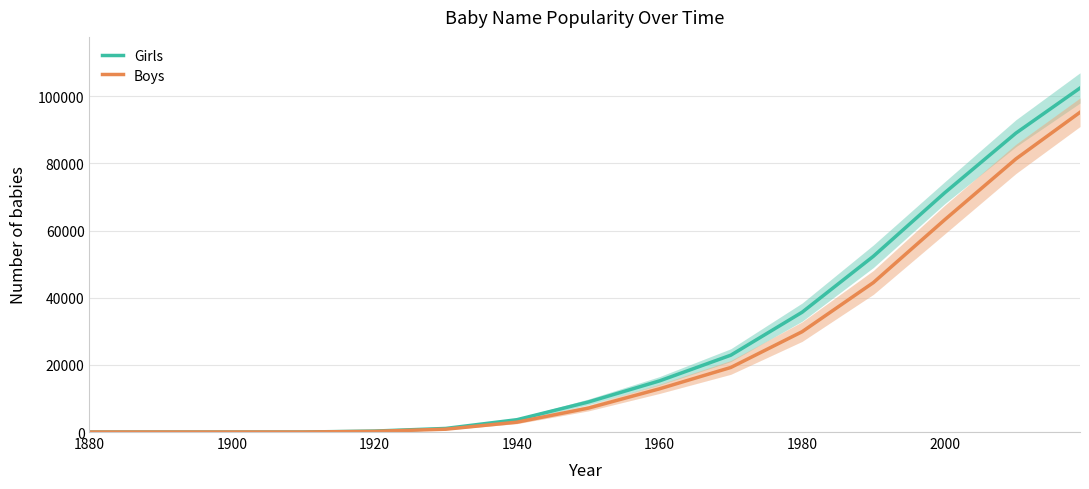

At which label does Girls reach its minimum?

1880